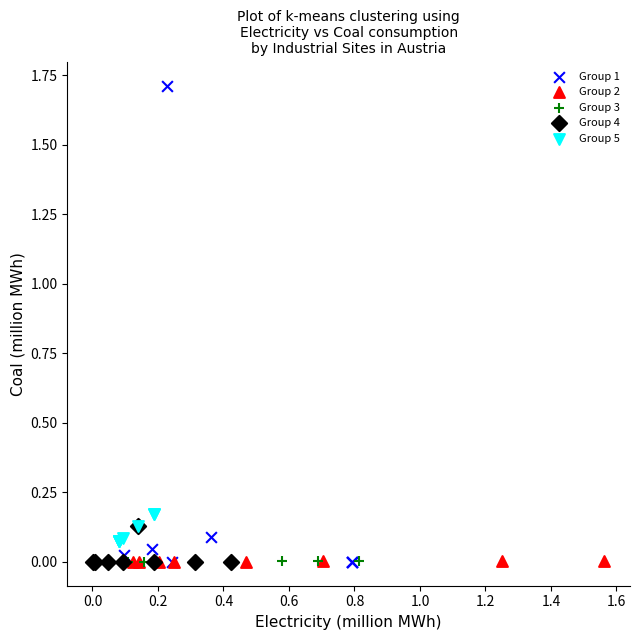

Which series contains the highest Y value?

Group 1